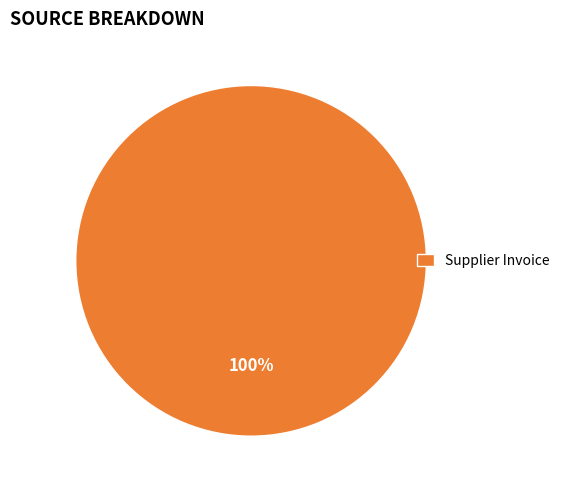

The Supplier Invoice slice represents 100% of the pie. True or false?

True